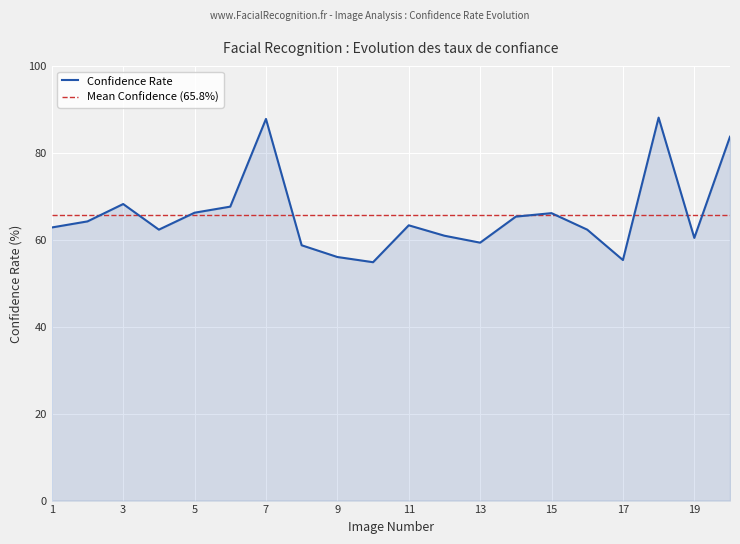

List the series in order of their peak value, highest first.

Confidence Rate, Mean Confidence (65.8%)